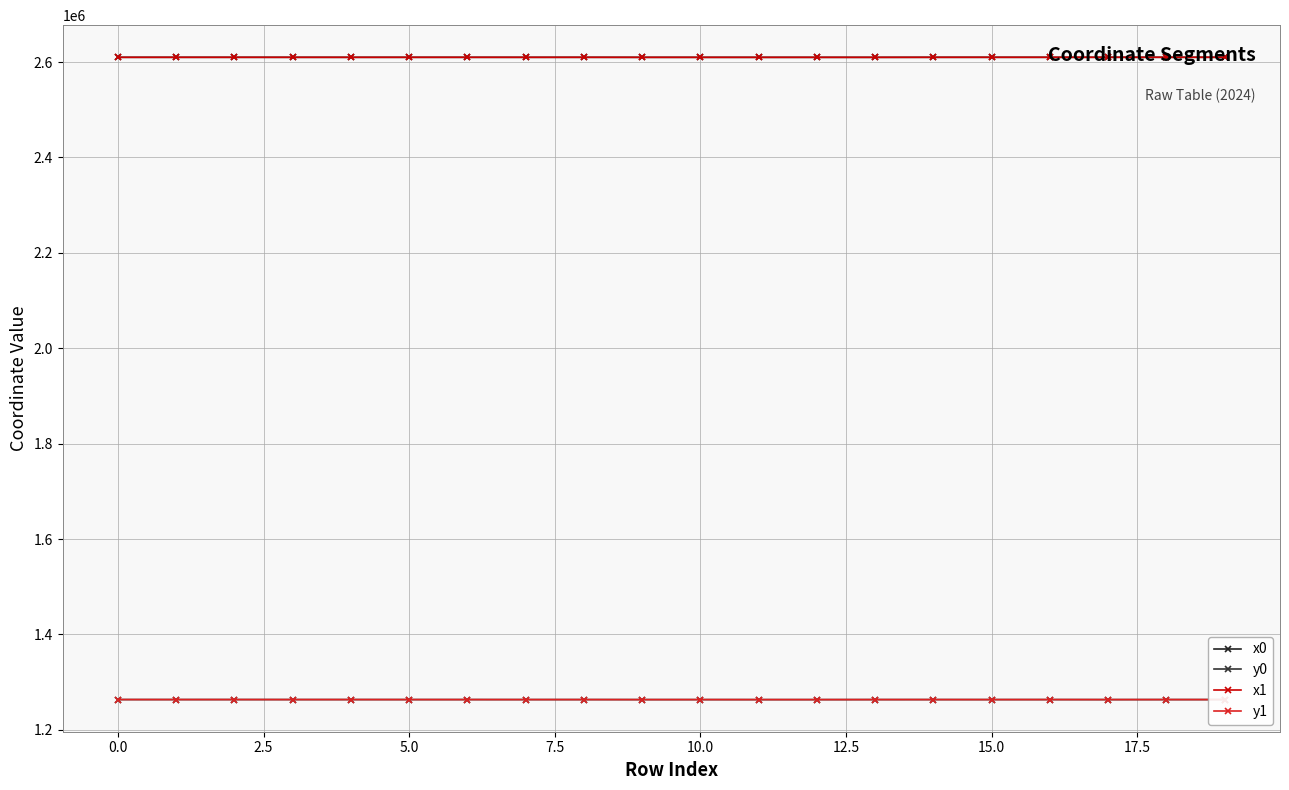

How many distinct data groups are displayed?

4